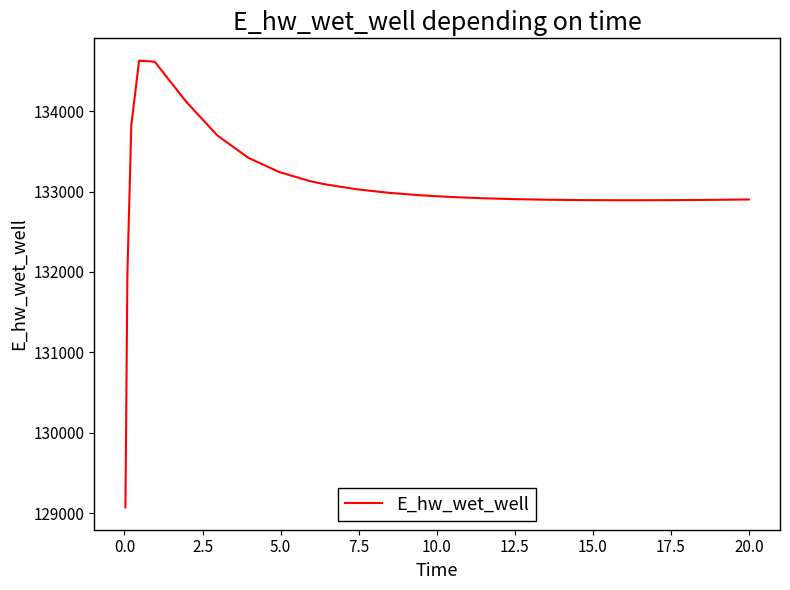

What is the maximum value shown in the chart?

134628.1